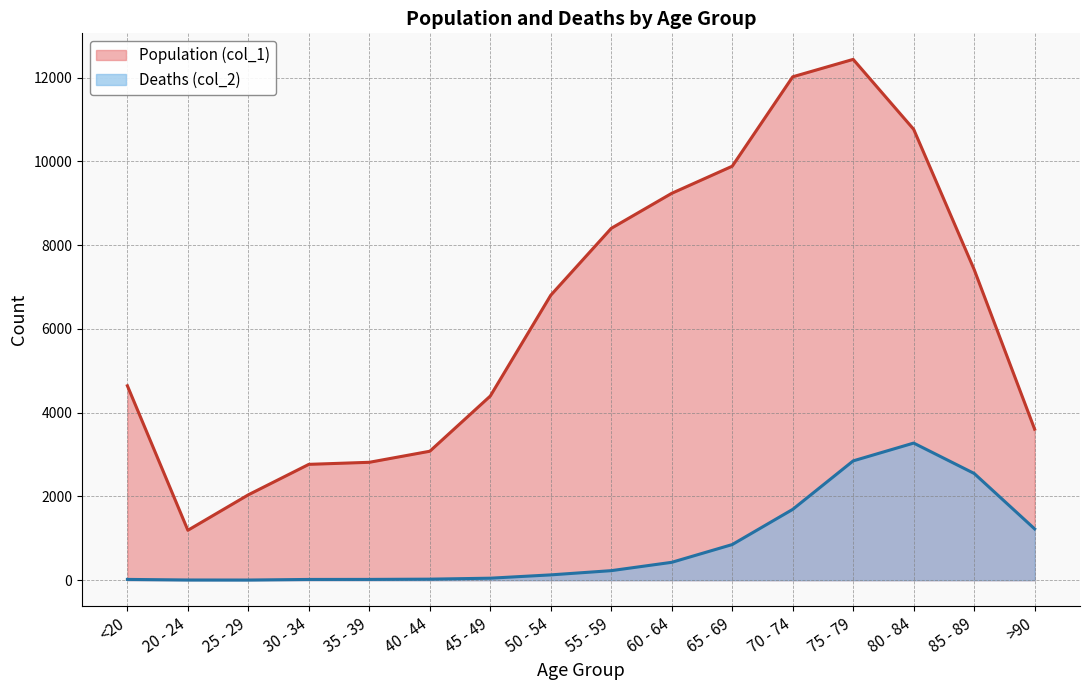

What is the lowest value of the Deaths (col_2) series?

3